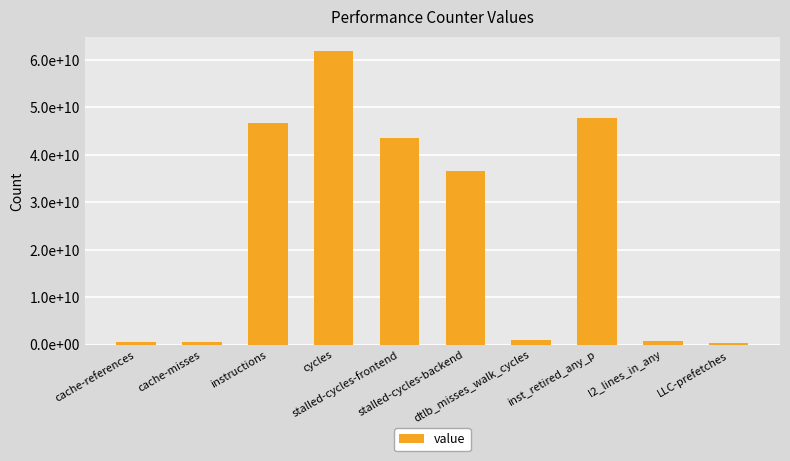

The value at inst_retired_any_p is 11134659457. True or false?

False